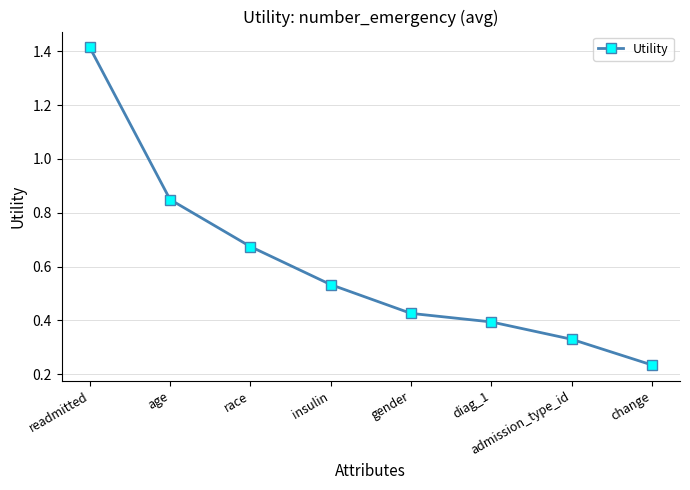

True or false: the data shows 0.4 at diag_1.

True